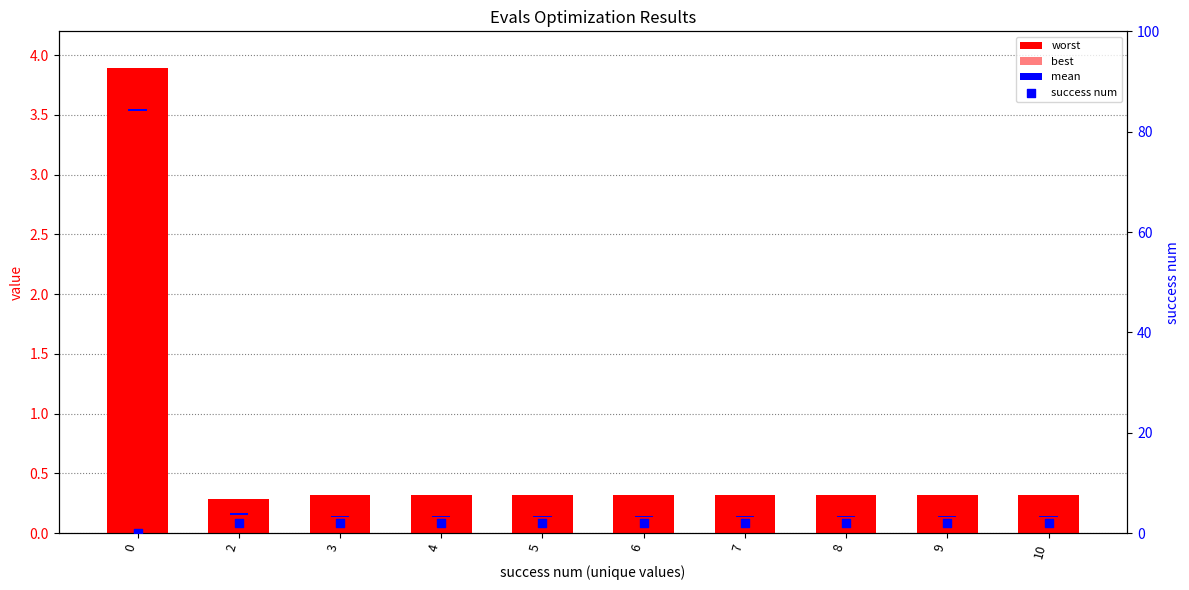

Which series contains the highest Y value?

worst